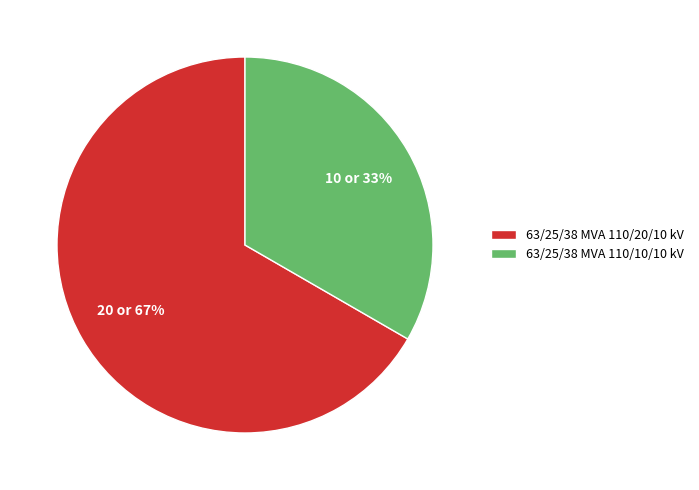

Is the sum of 63/25/38 MVA 110/20/10 kV and 63/25/38 MVA 110/10/10 kV greater than half?

Yes